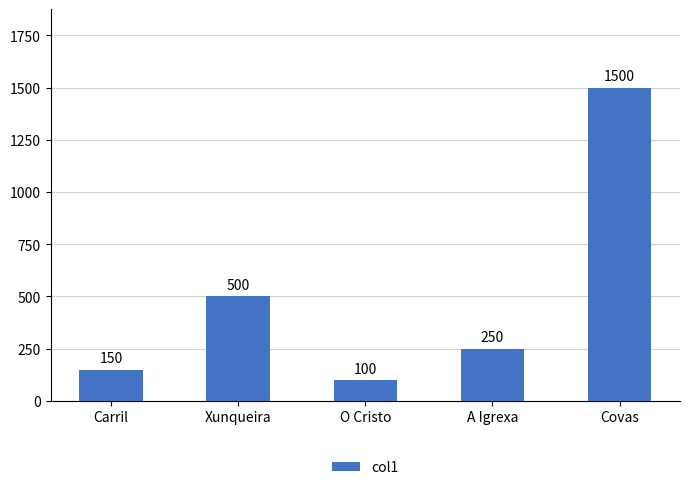

At which label does the data first exceed 250?

Xunqueira